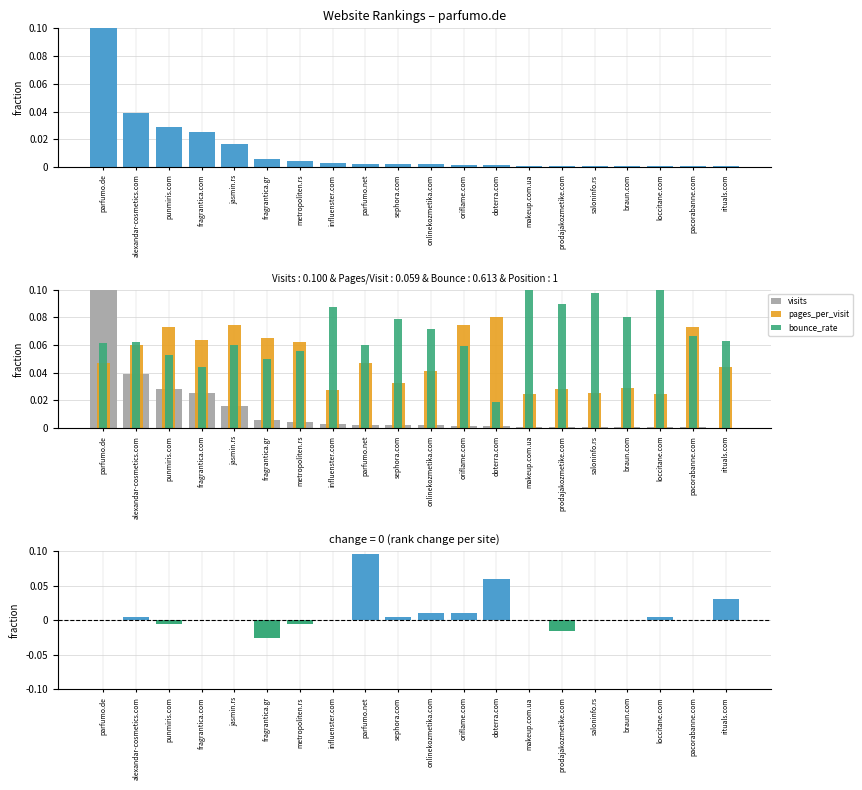

The pages_per_visit series shows 0.1 at oriflame.com. True or false?

True